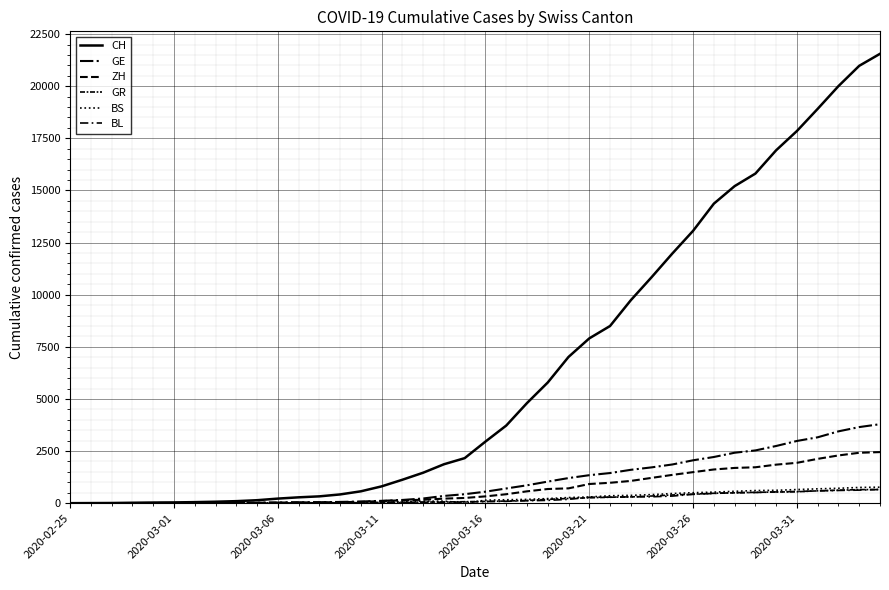

How many lines are shown in the chart?

6